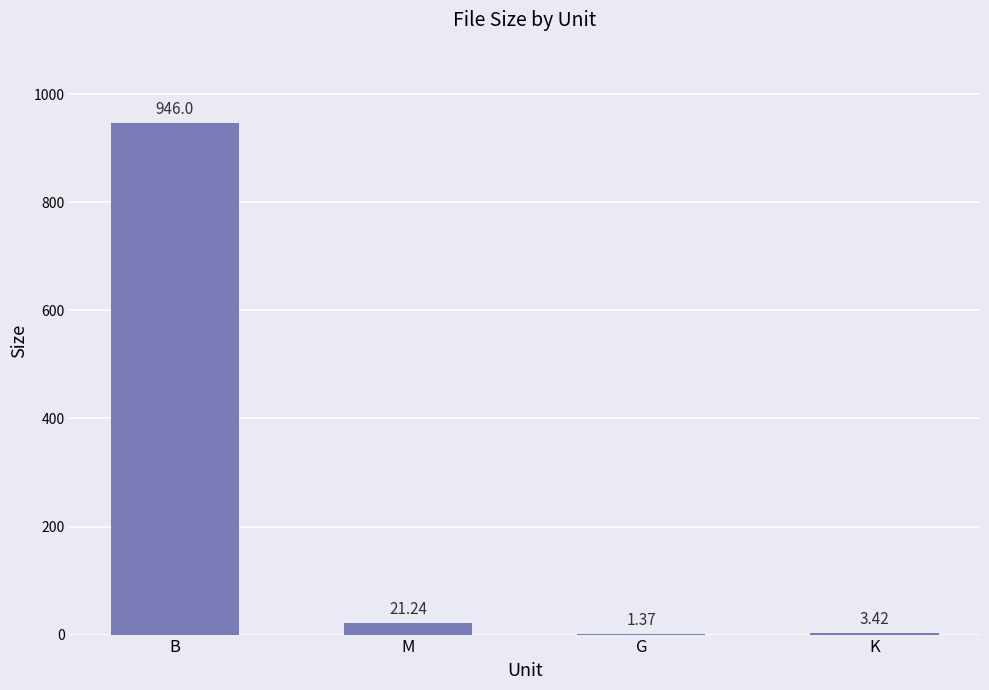

Where does the data first go above 21?

B